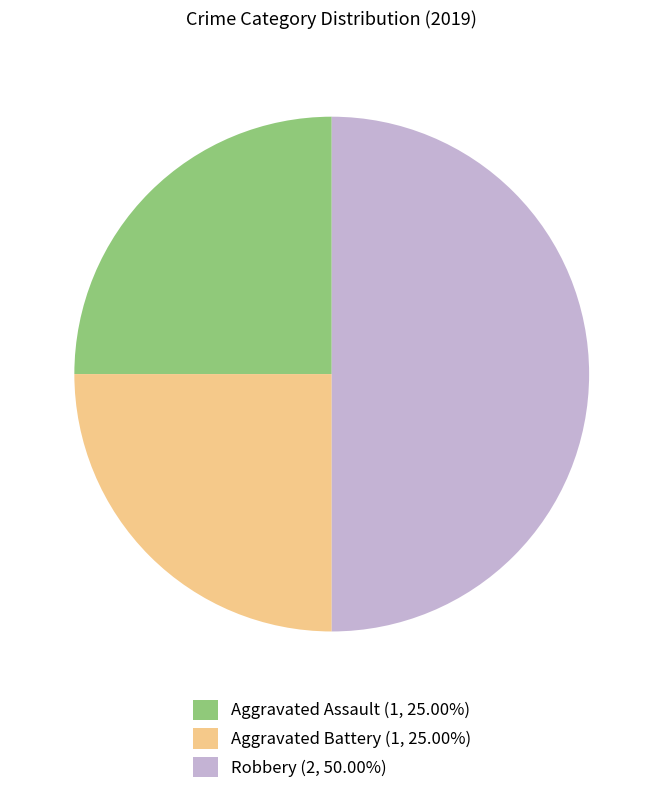

The Robbery slice represents 63% of the pie. True or false?

False